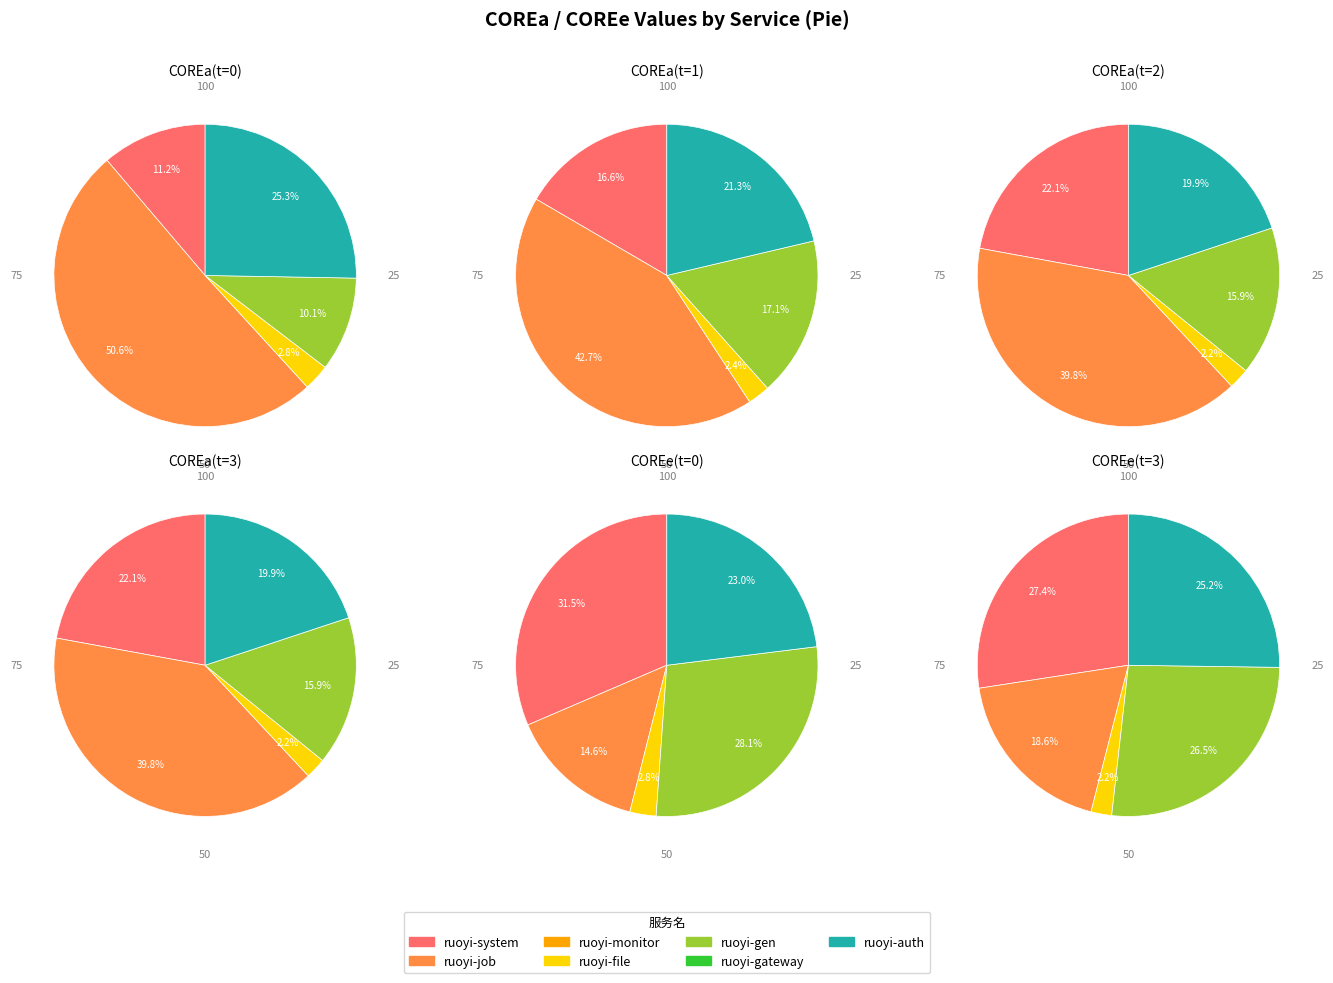

Rank the series by their maximum value, from lowest to highest.

COREe(t=0), COREe(t=3), COREa(t=0), COREa(t=1), COREa(t=2), COREa(t=3)